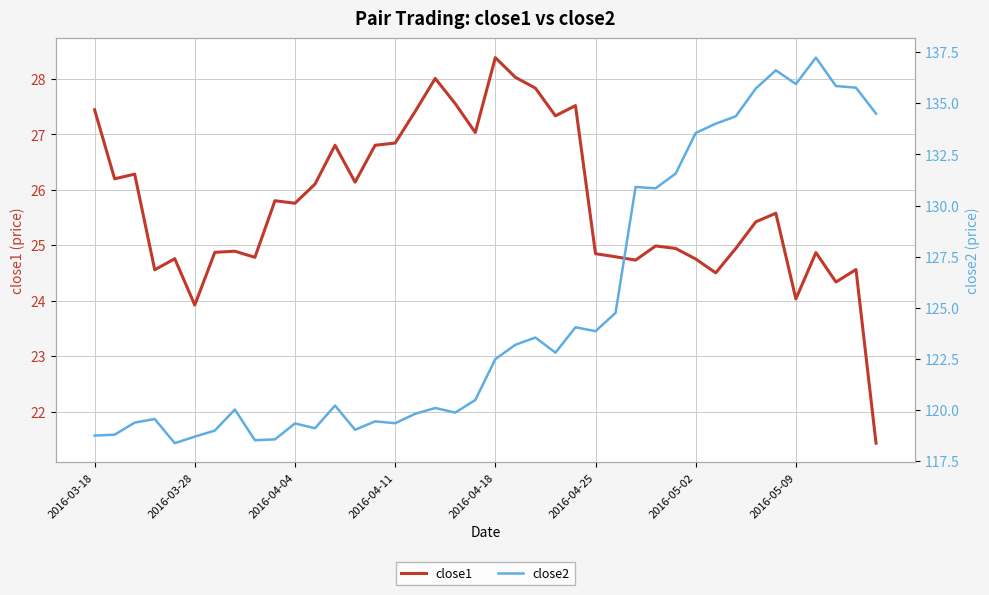

What is the highest value of the close1 series?

28.4